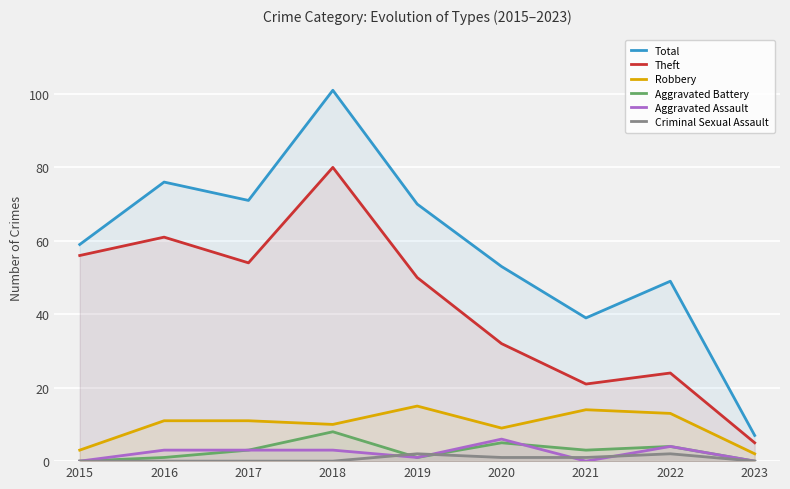

How many interior local peaks does the Total series have?

3